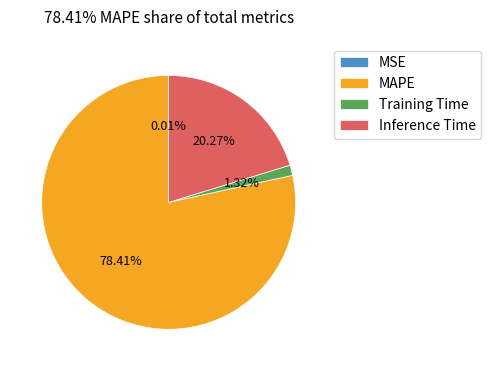

Which category has the biggest portion of the pie?

MAPE